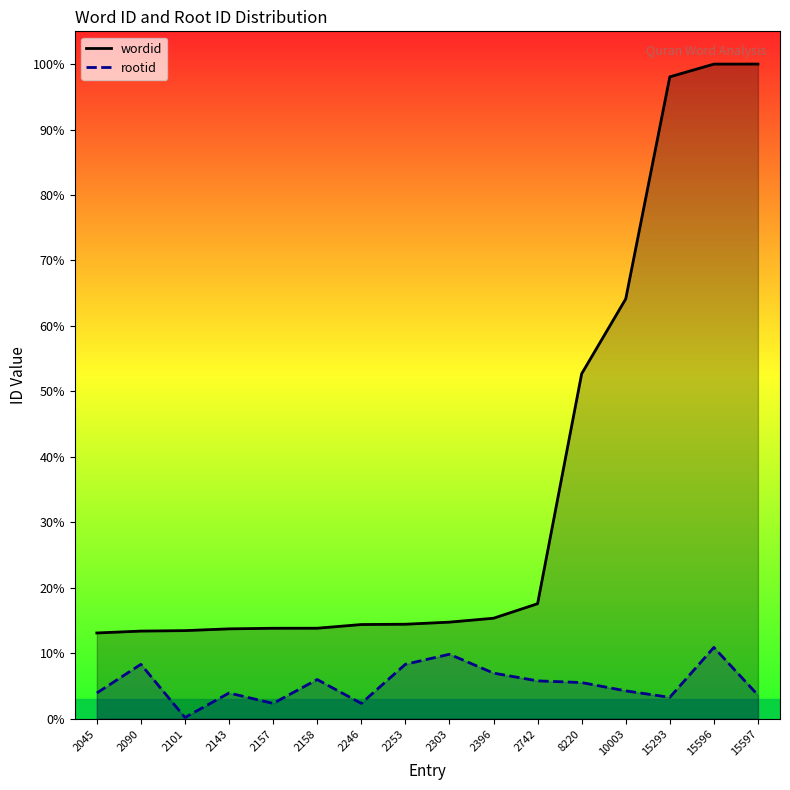

Rank the categories by rootid value from lowest to highest.

2101, 2157, 2246, 15293, 15597, 2045, 2143, 10003, 8220, 2742, 2158, 2396, 2090, 2253, 2303, 15596